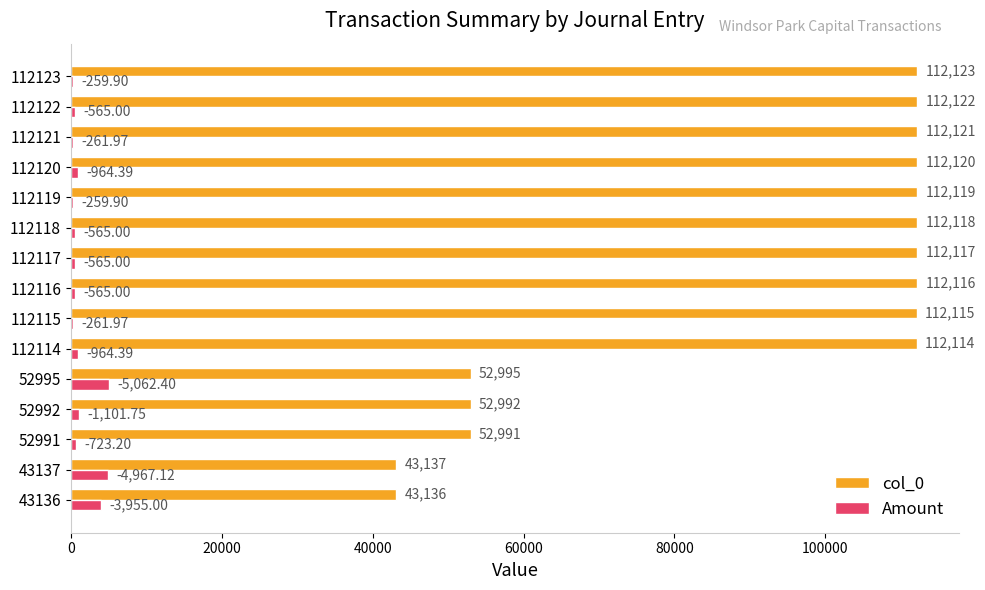

At which category is the sum across all series the highest?

112120